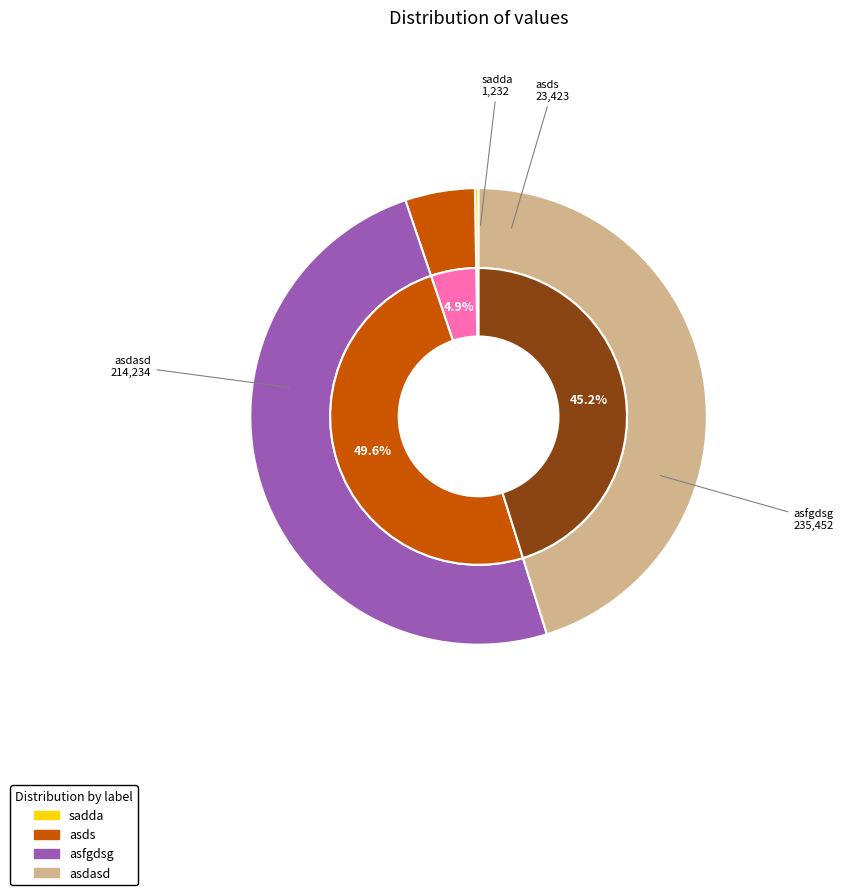

What is the total percentage of asds and asdasd?

50.1%